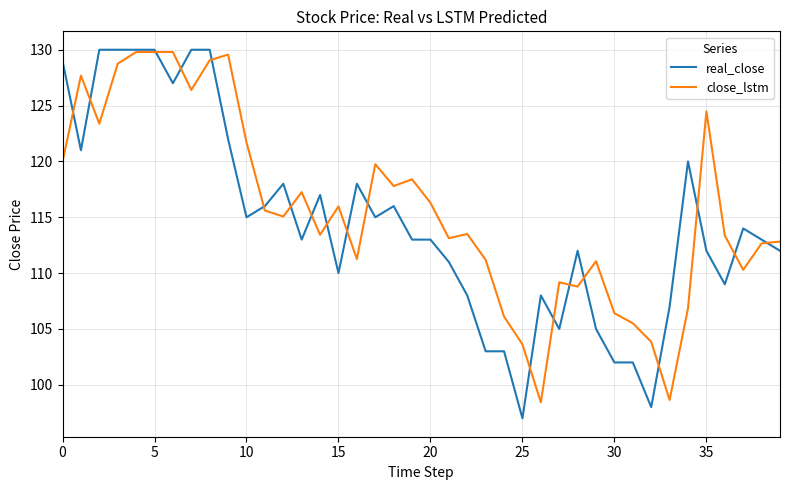

What is the maximum value for close_lstm?

129.8